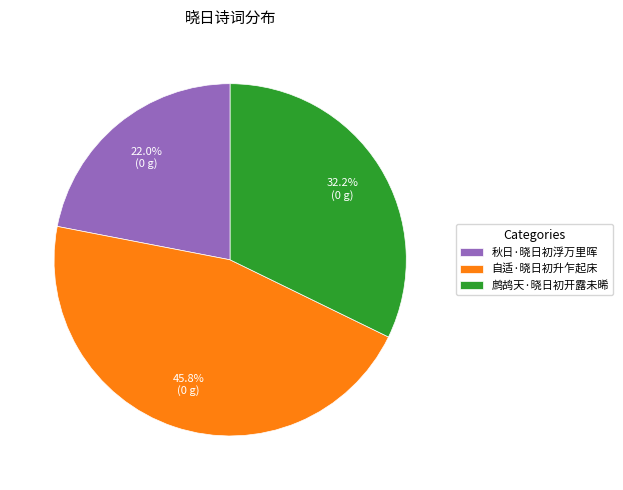

Is it true that 自适·晓日初升乍起床 is 31% of the pie?

False